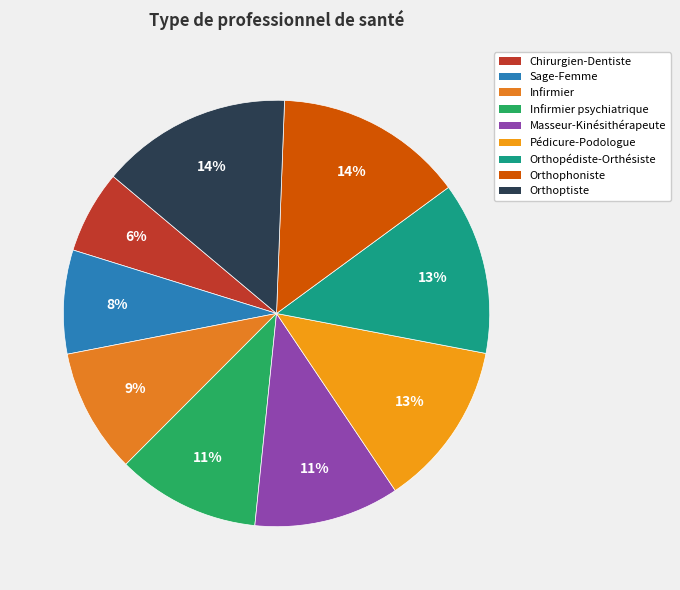

To the nearest percent, what is the difference between the largest and smallest slice percentages?

8%